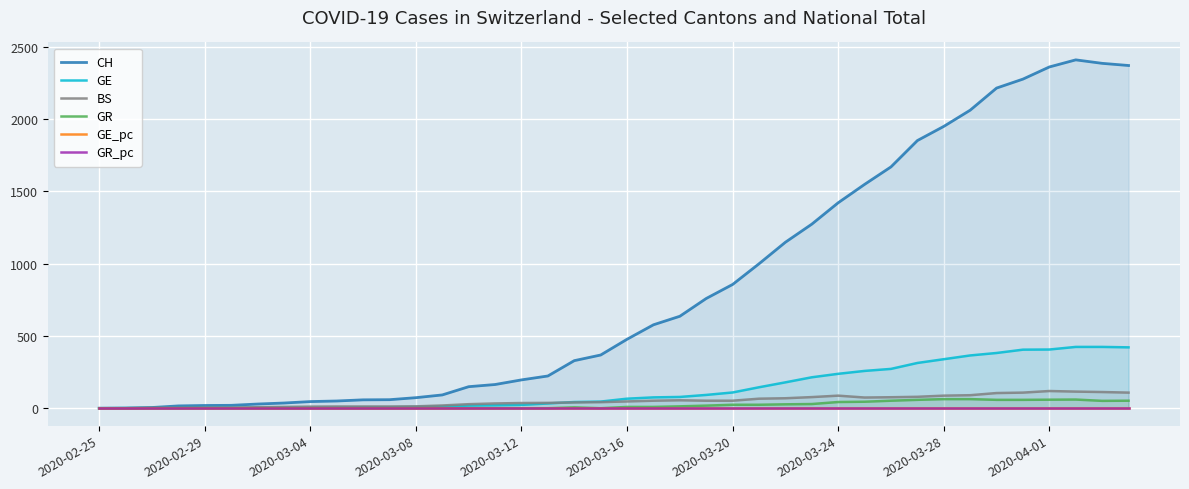

What is the total value across all series at 2020-03-20?

1041.0